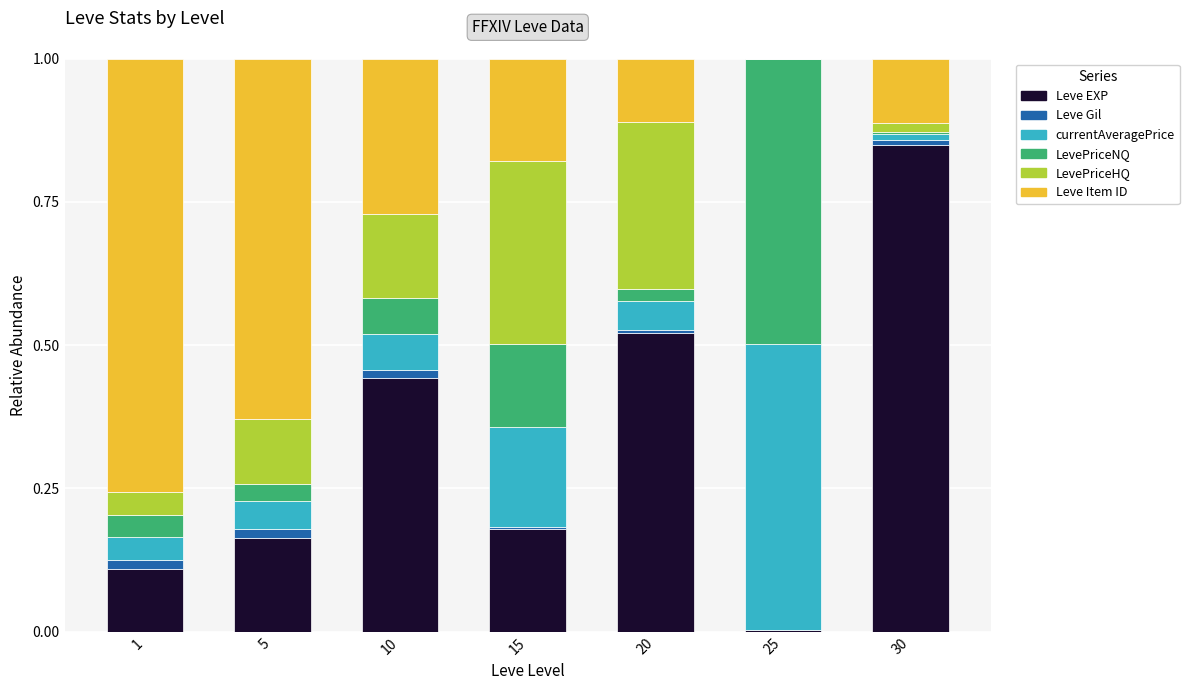

What is the sum of all Leve EXP values?

2.3